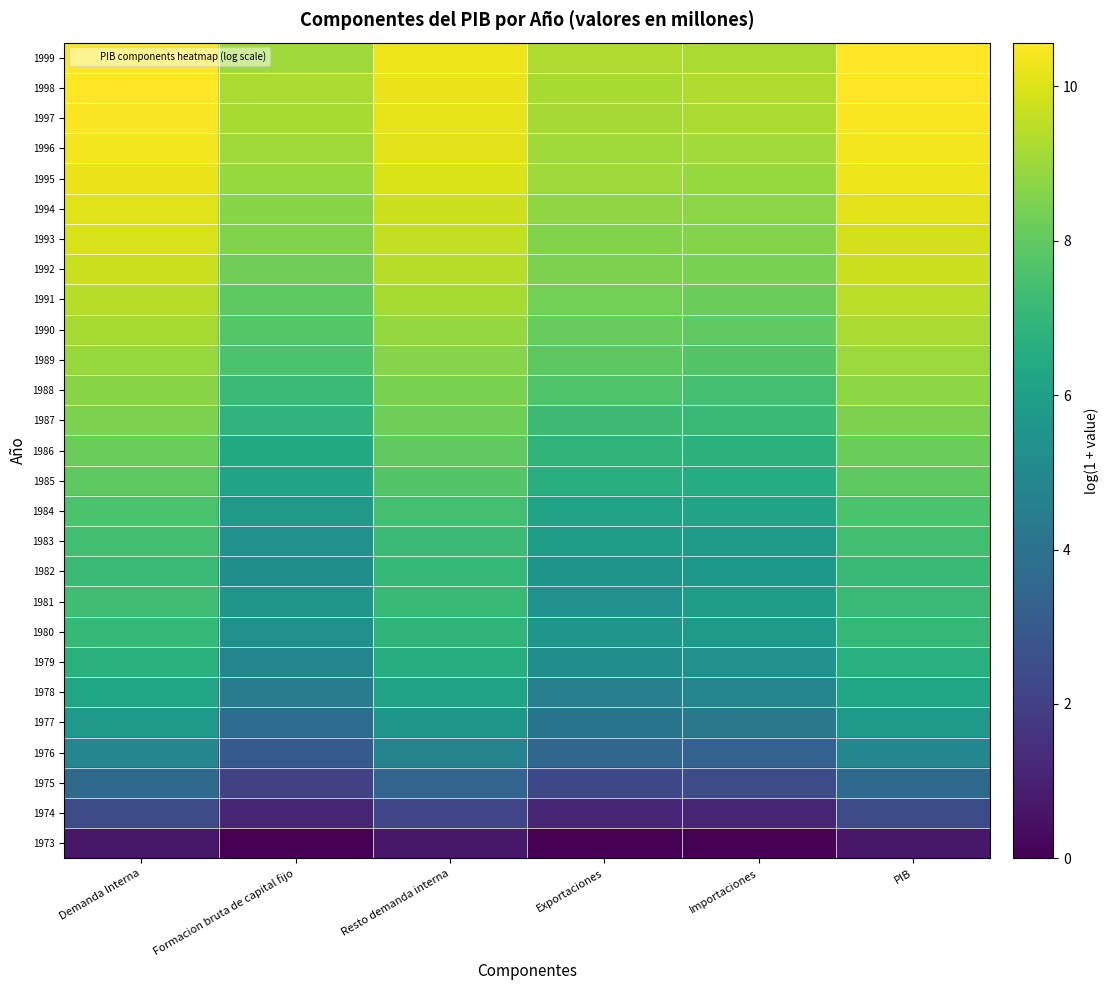

At how many categories does at least one series exceed 7?

6